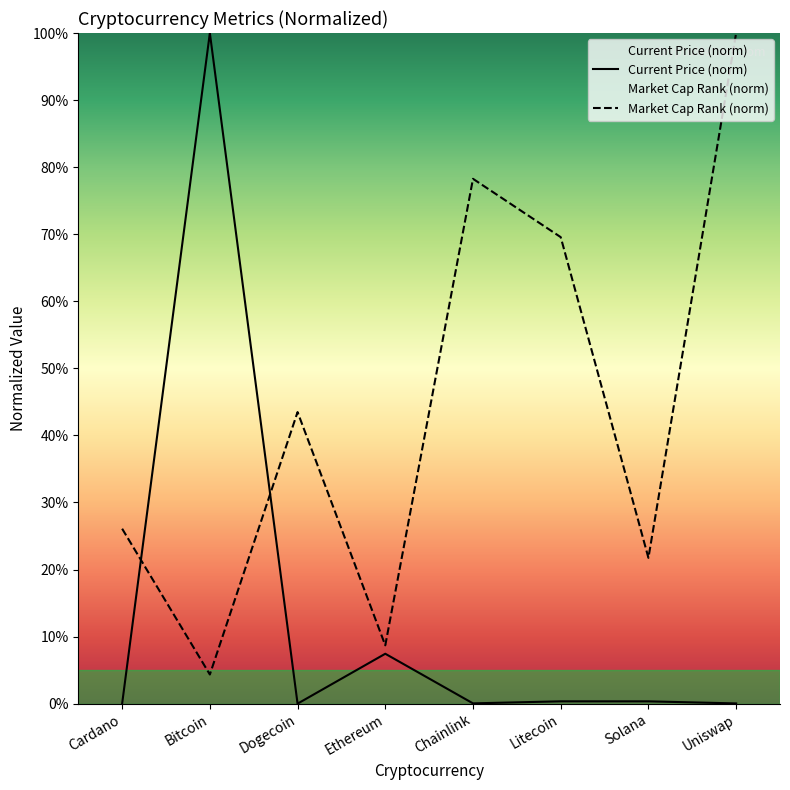

True or false: market_cap_rank and current_price cross at least once.

True